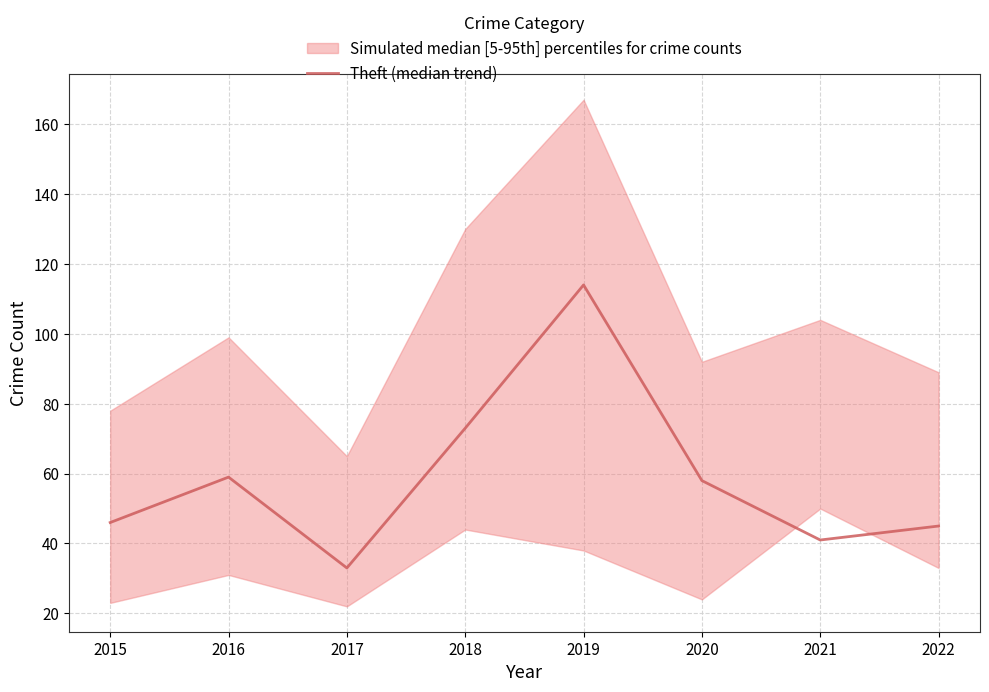

Reading right to left, transcribe all the data shown in this chart.

2022=45	2021=41	2020=58	2019=114	2018=73	2017=33	2016=59	2015=46